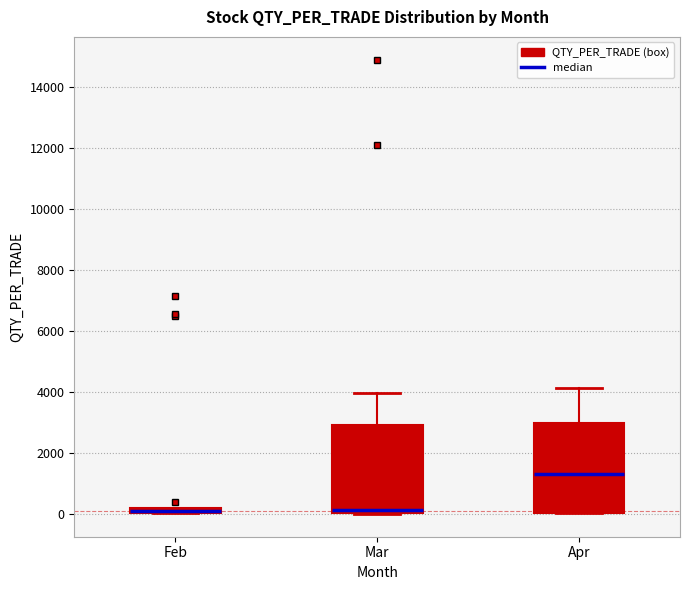

Where is the lower edge of the box for Apr on the y-axis? The values are not printed on the chart, so give them approximately, as read against the axis.

0